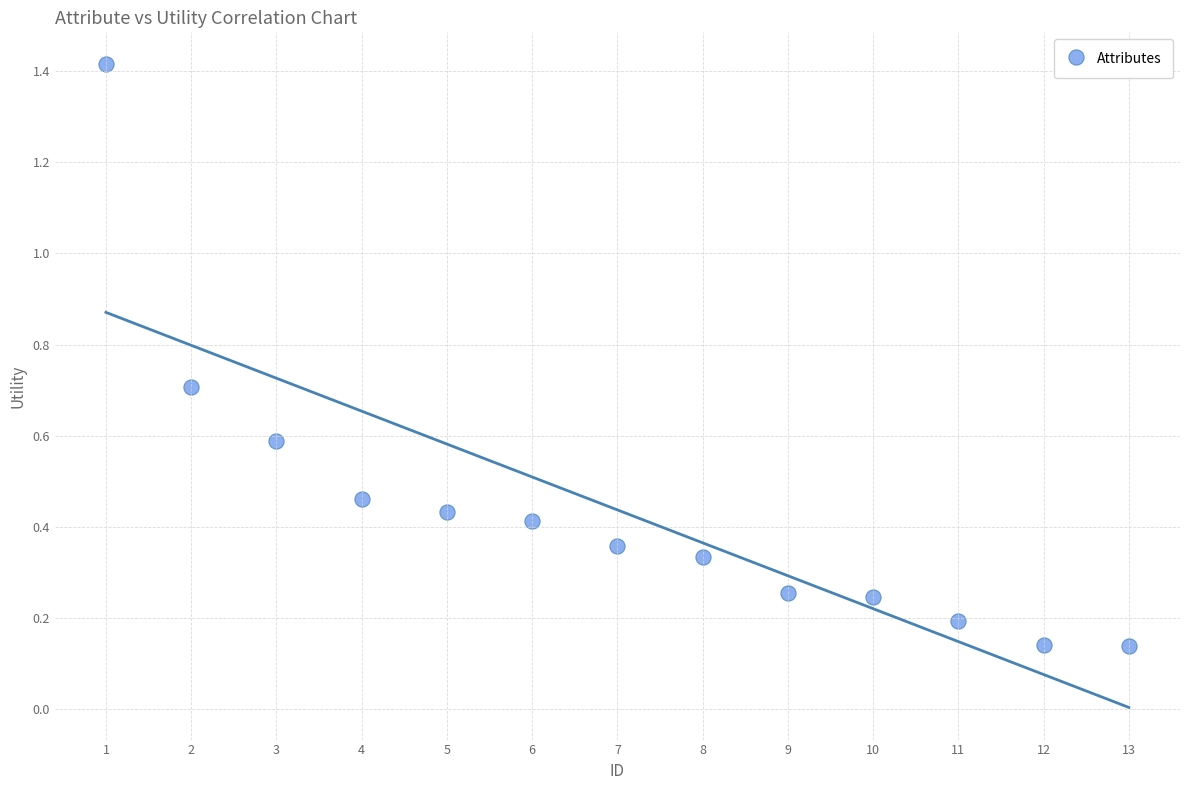

What is the range of X values (max minus min)?

12.0